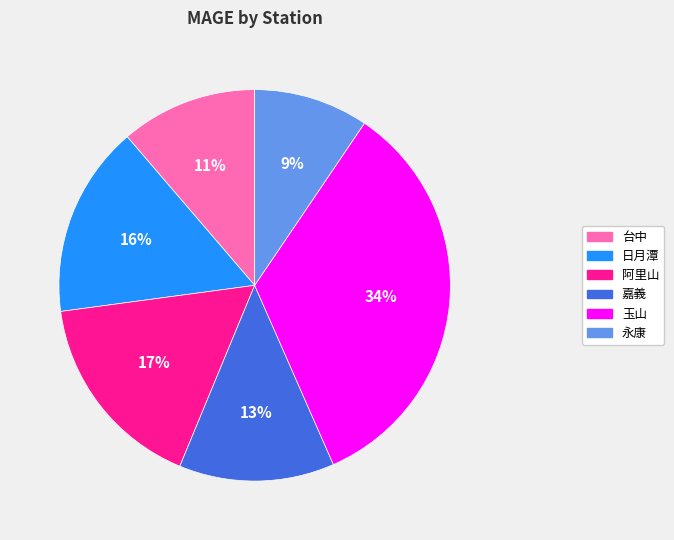

Do 玉山 and 阿里山 together represent more than half of the pie?

Yes